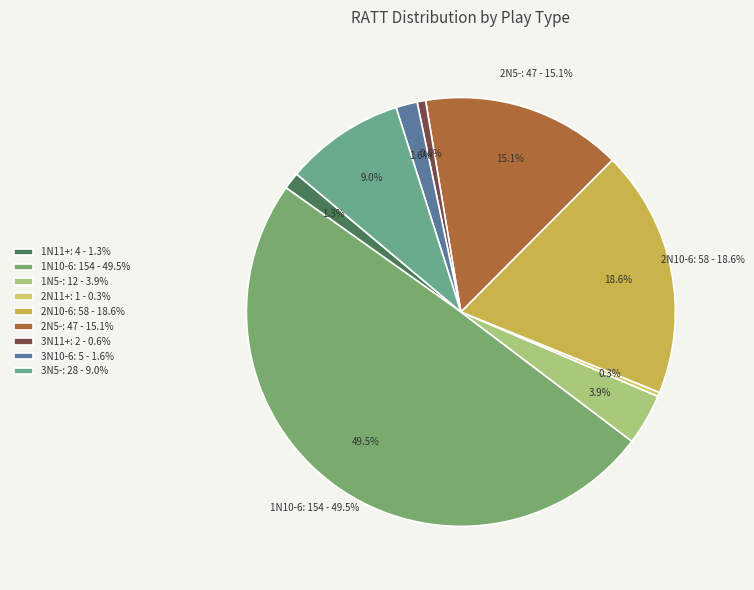

Which slice is the smallest?

2N11+